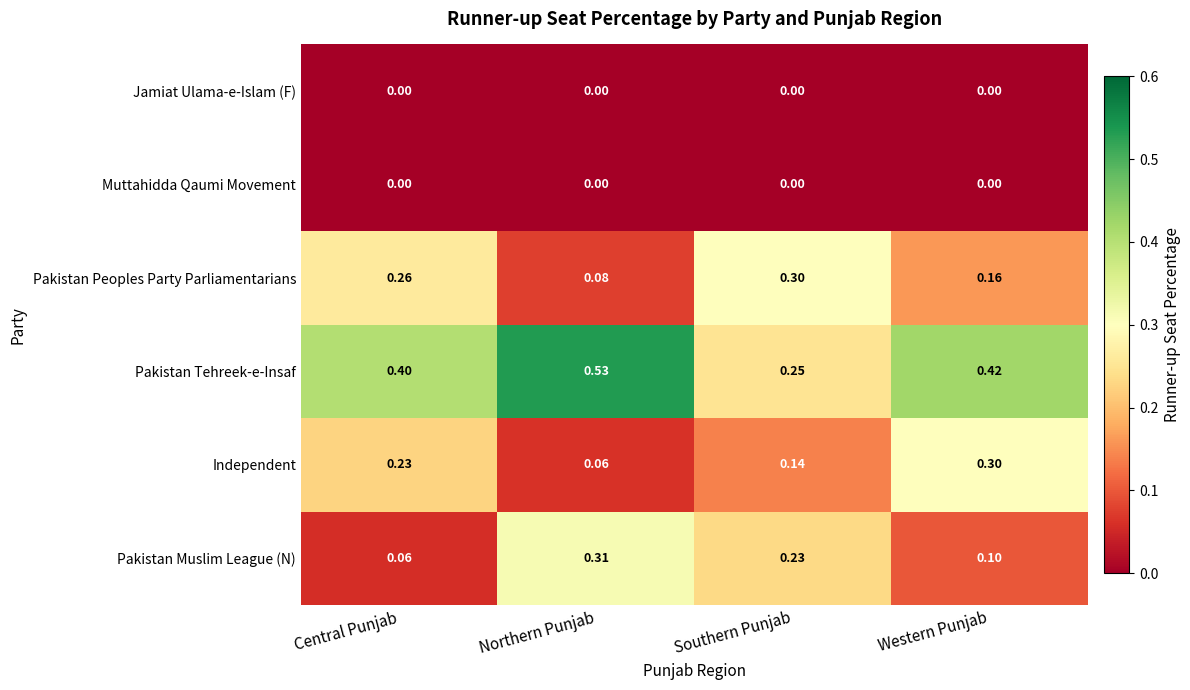

Which series has the largest total across all categories?

Pakistan Tehreek-e-Insaf